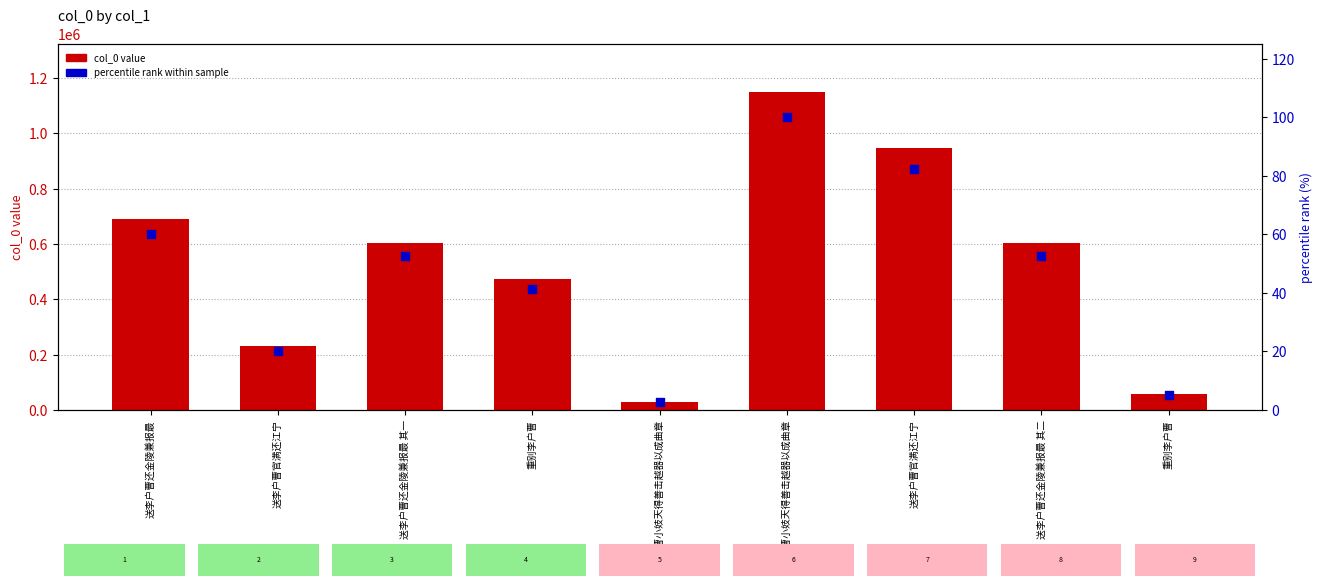

At how many categories does at least one series exceed 750071?

2